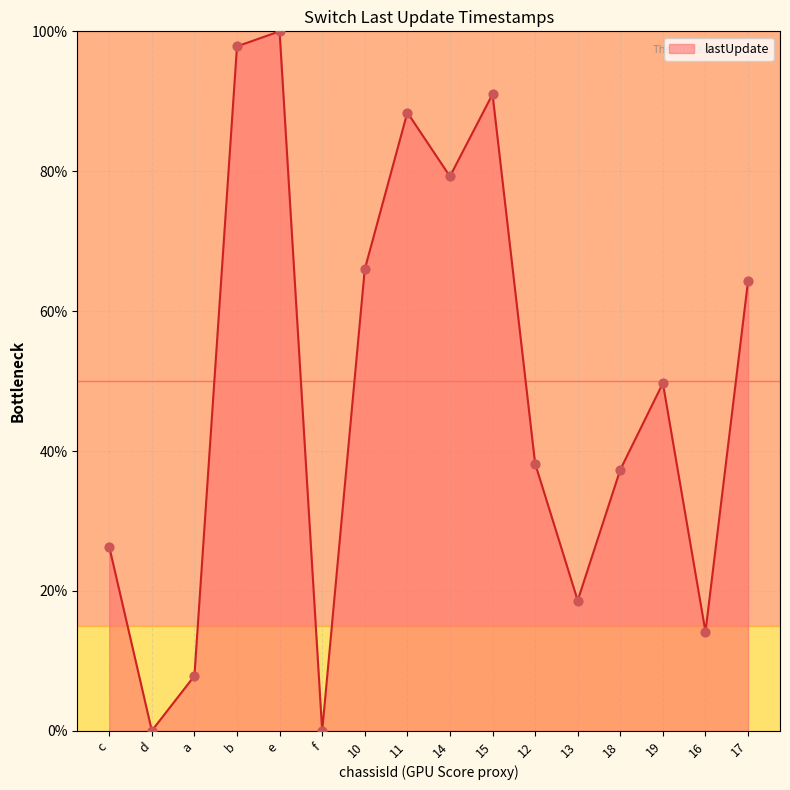

What is the change in value from 14 to 18?

-41.9